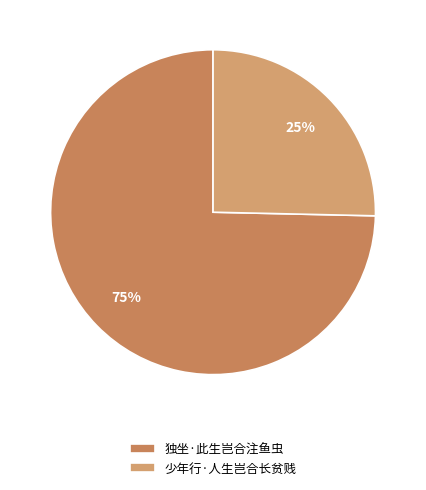

Is there a majority slice in this chart?

Yes